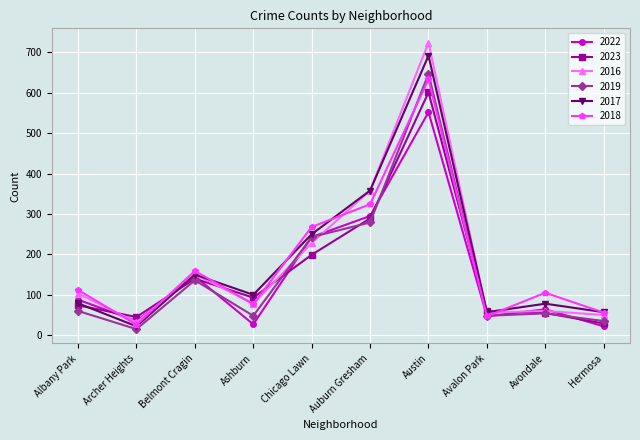

Does the chart display data point markers on the line(s)?

Yes